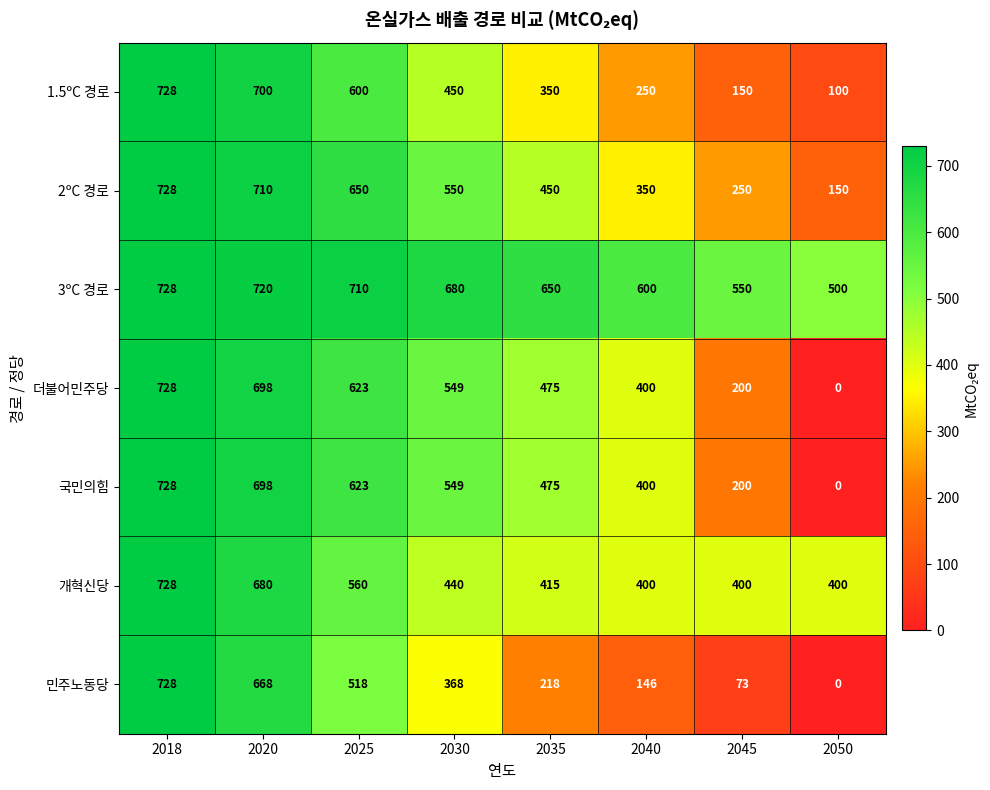

At which category is the sum across all series the highest?

2018